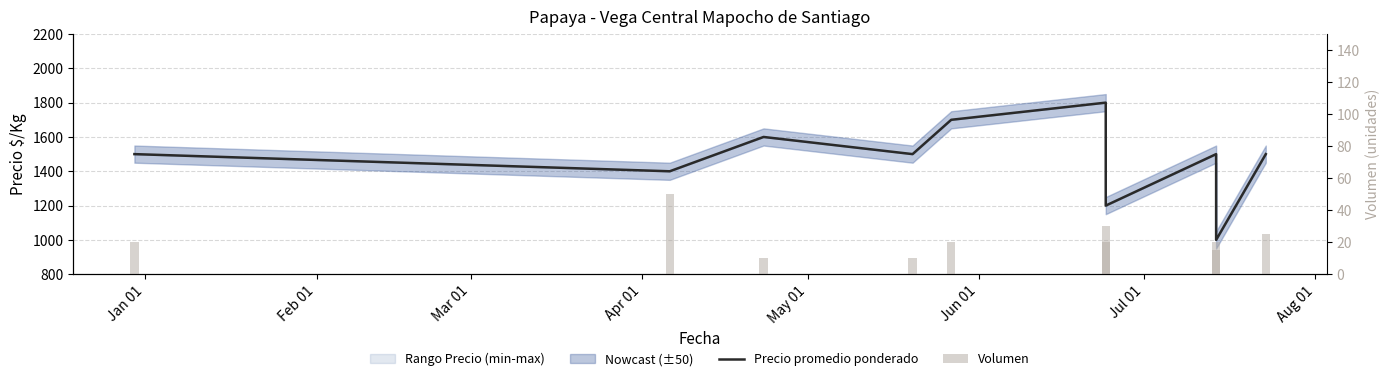

Which series has the largest total across all categories?

Precio promedio ponderado